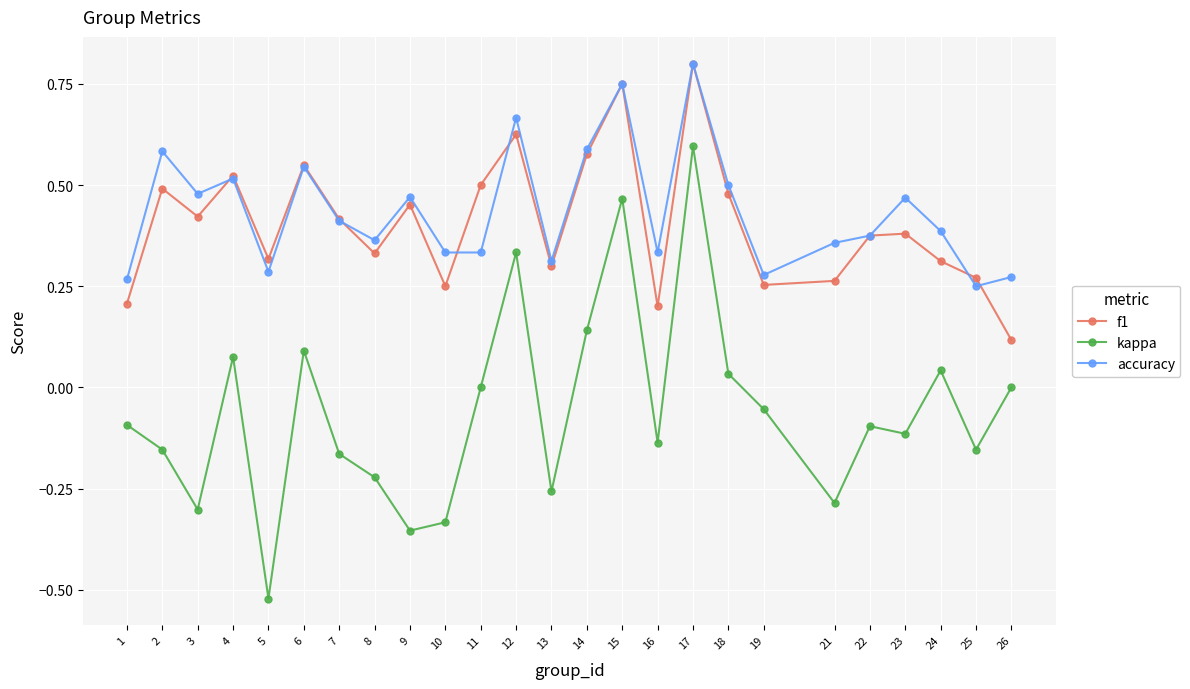

Which label corresponds to the smallest value in the chart?

5